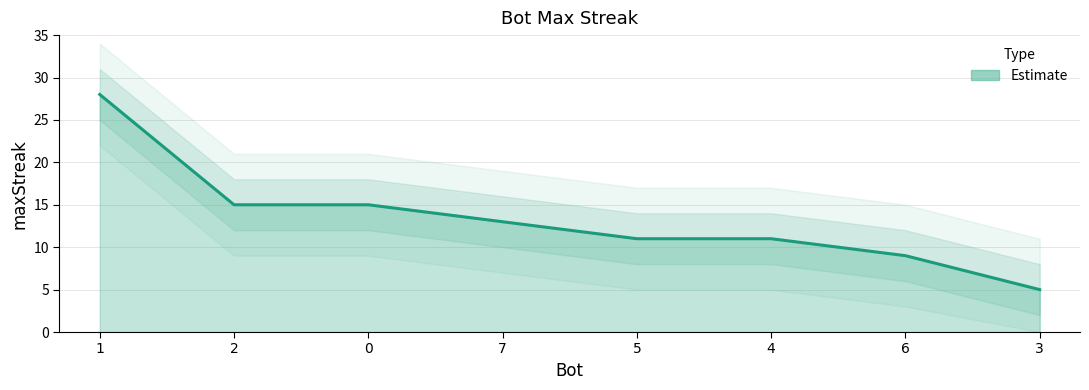

Reading left to right, extract all data points from this chart.

1=28	2=15	0=15	7=13	5=11	4=11	6=9	3=5